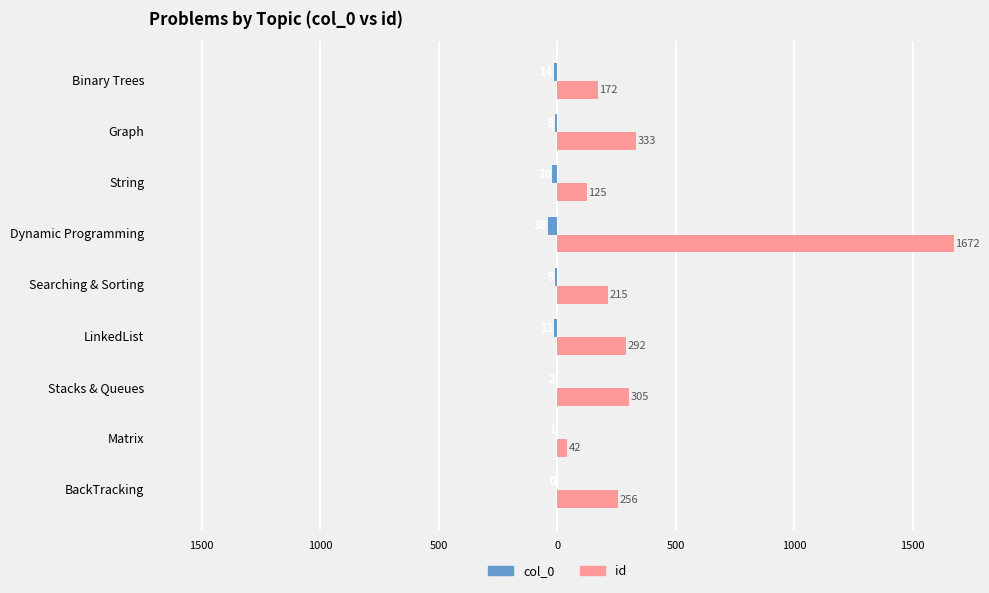

What are all the series names shown in the legend?

col_0, id